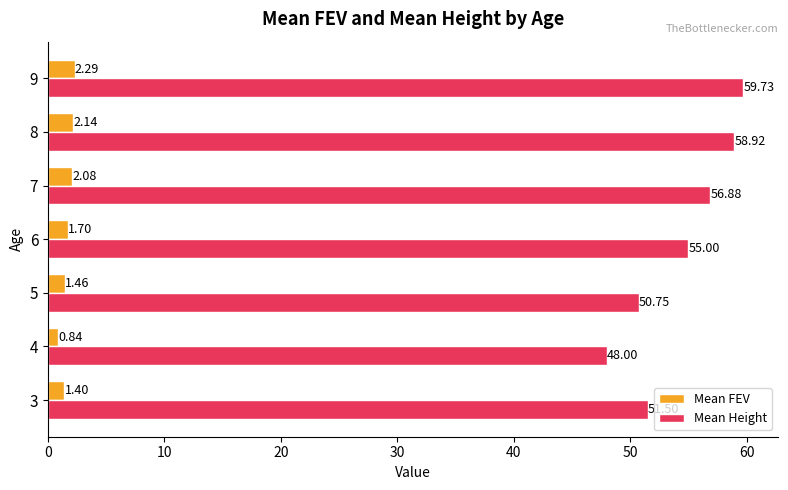

At how many categories does at least one series exceed 8?

7